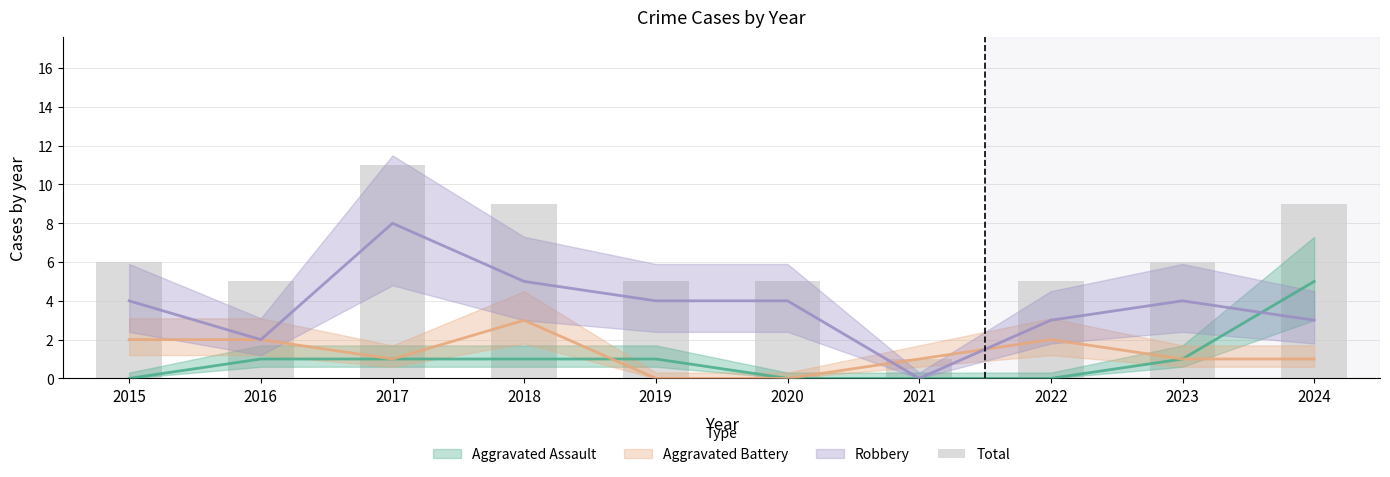

Rank the categories by value from lowest to highest.

2021, 2016, 2019, 2020, 2022, 2015, 2023, 2018, 2024, 2017